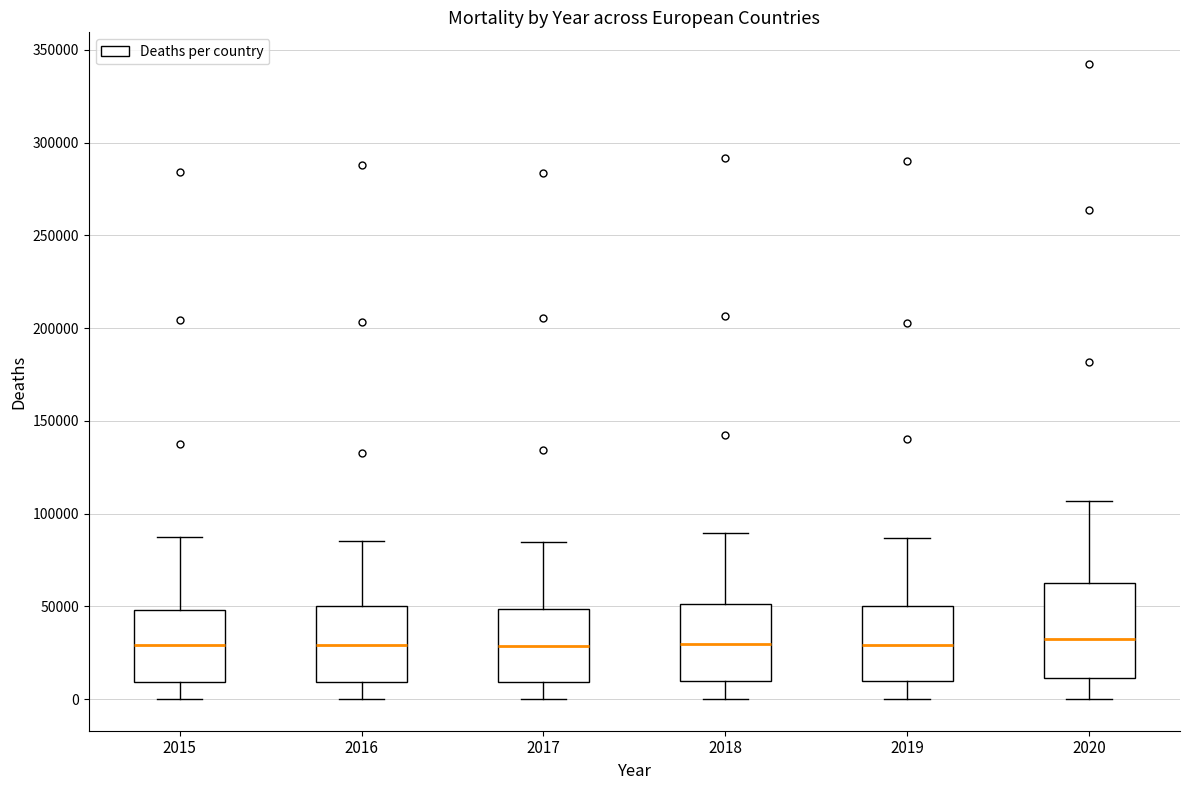

Comparing the boxes themselves (not the whiskers), which one is the tallest?

2020